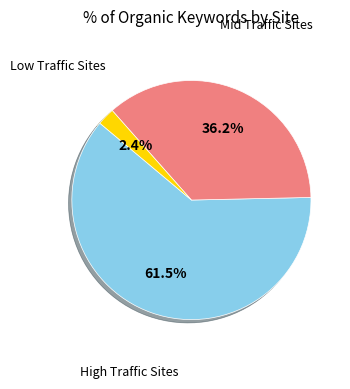

Is there any slice that represents more than half of the pie?

Yes